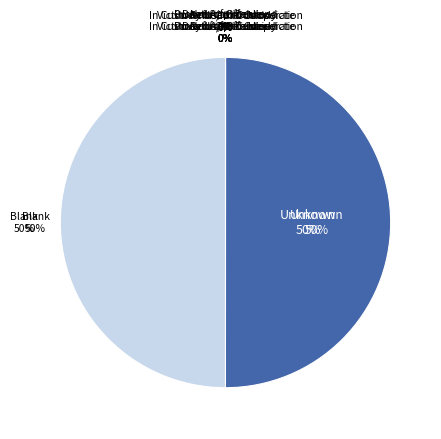

How many segments does this pie chart have?

8